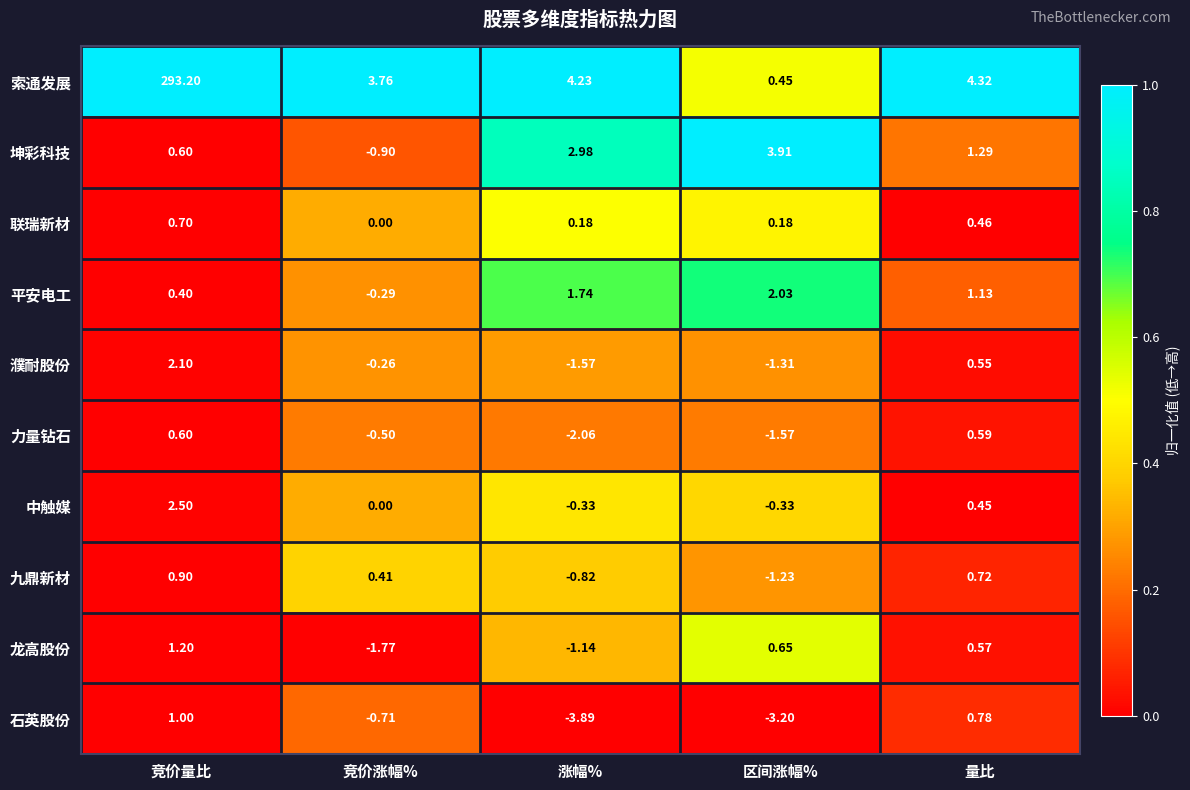

At 量比, list the series in order from largest to smallest.

索通发展, 坤彩科技, 平安电工, 石英股份, 九鼎新材, 力量钻石, 龙高股份, 濮耐股份, 联瑞新材, 中触媒